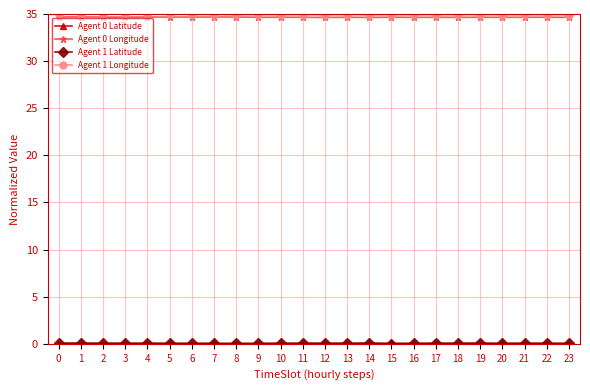

What is the value of the Agent 1 Longitude point at the 4th from the left?

35.0